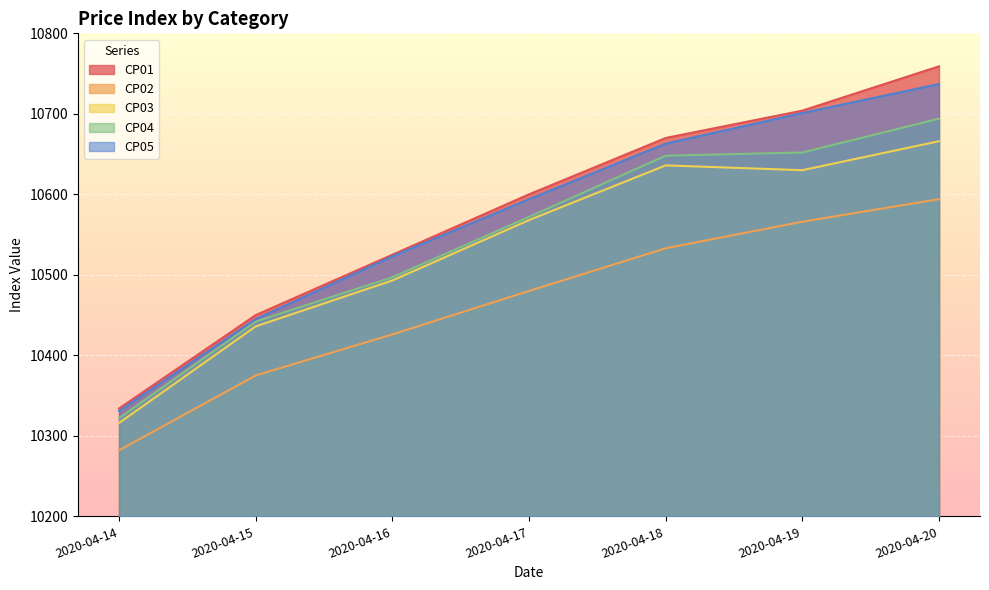

Which series has the largest total across all categories?

CP01